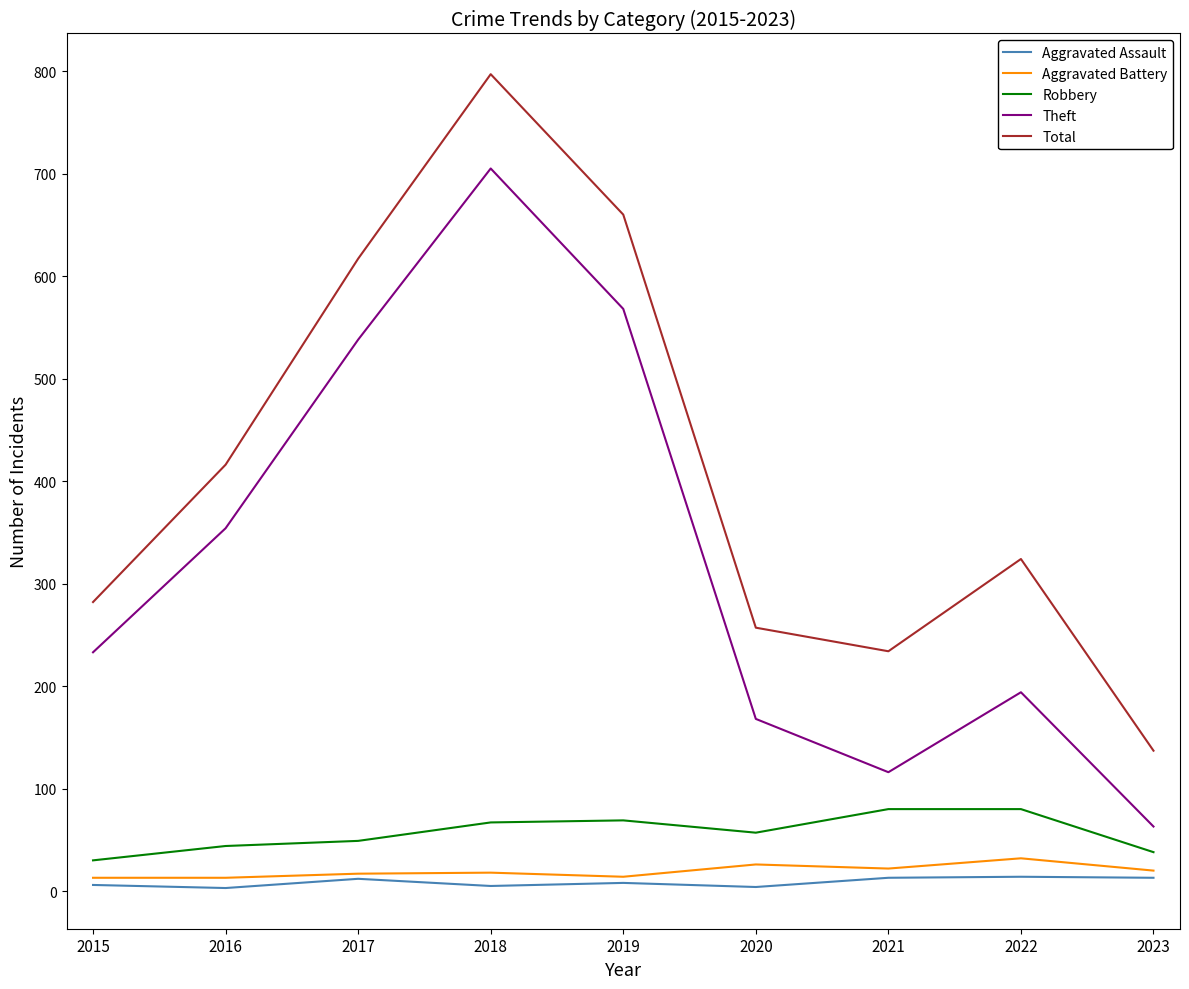

How many interior local peaks does the Total series have?

2